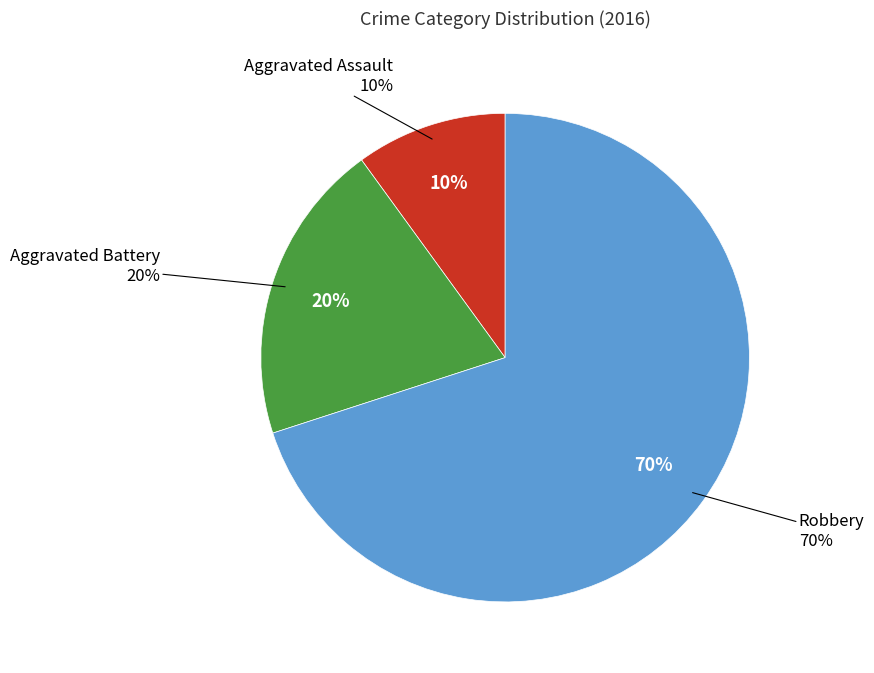

What is the total percentage of Aggravated Battery and Aggravated Assault?

30.0%